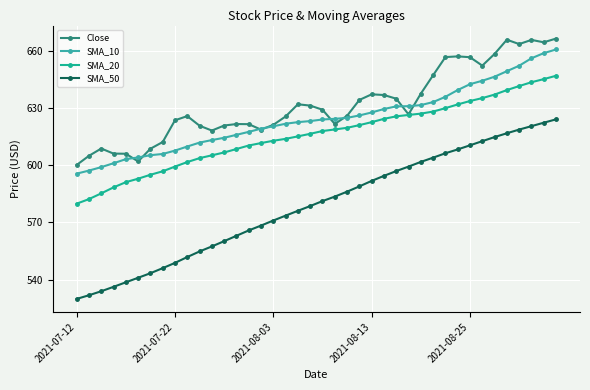

Which series has the largest total across all categories?

Close